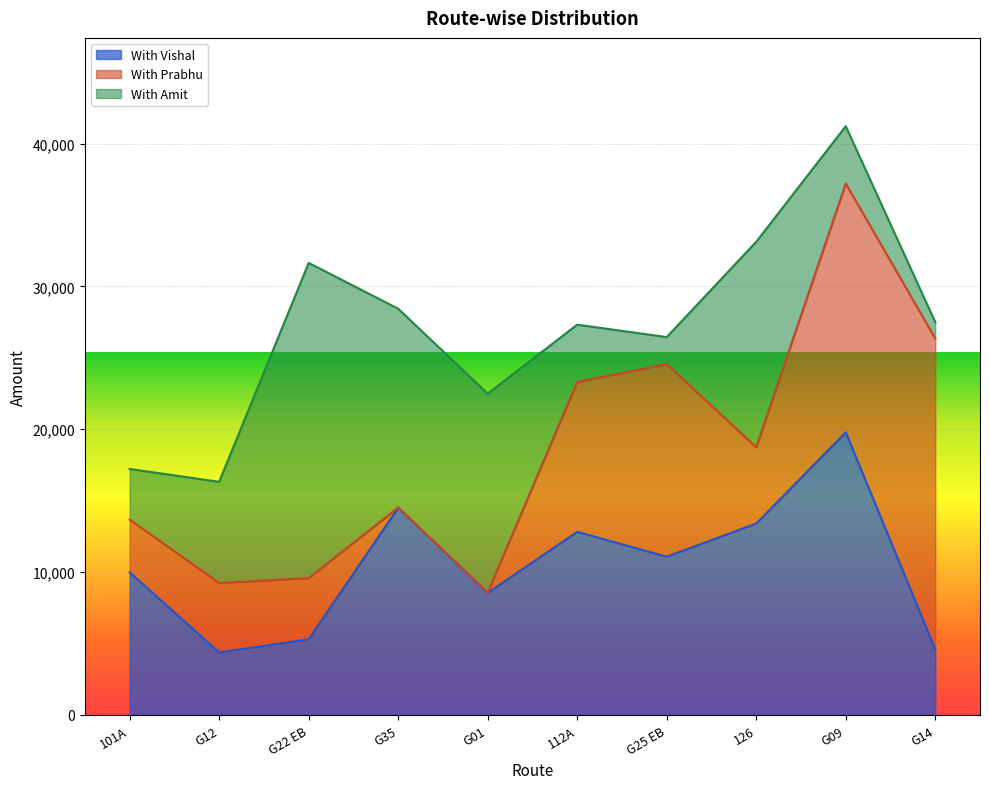

At which category does the chart reach its minimum across all series?

G35